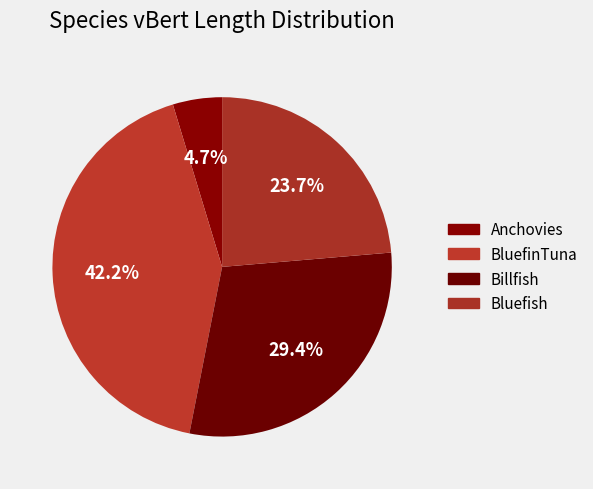

What is the smallest slice in the pie chart?

Anchovies